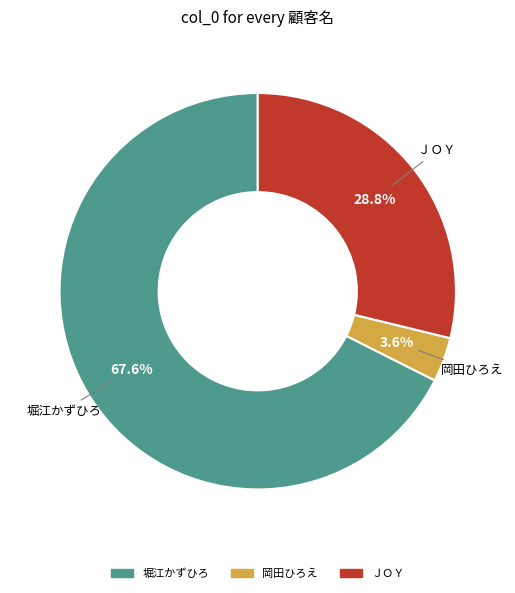

Is it true that 岡田ひろえ is 4% of the pie?

True